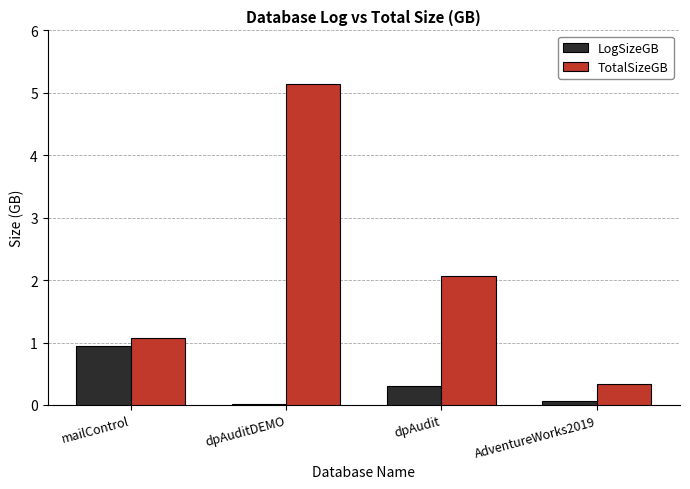

Count the number of categories in the chart.

4